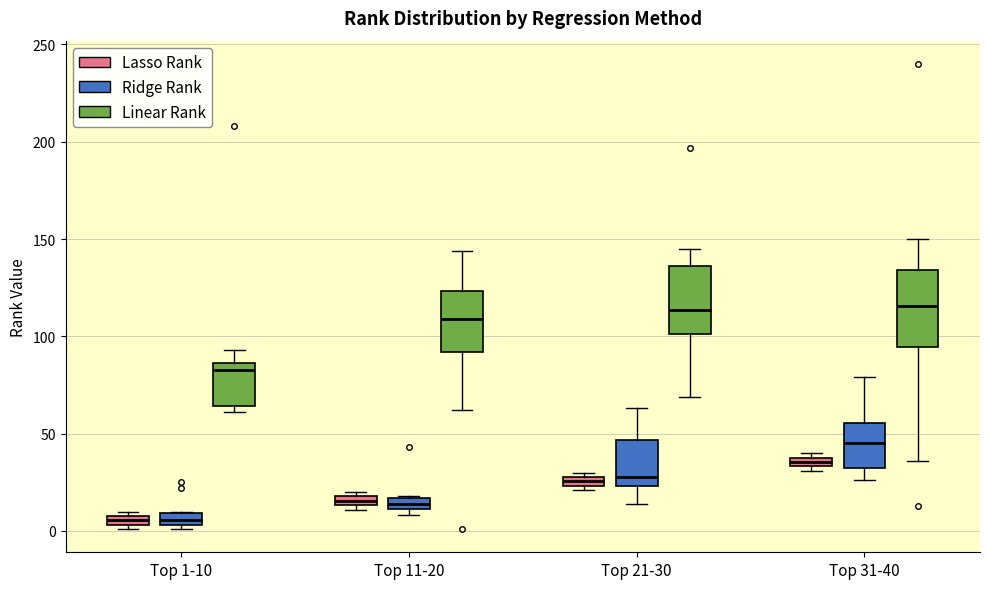

Where is the upper edge of the box for Top 1-10 (Ridge Rank) on the y-axis? The values are not printed on the chart, so give them approximately, as read against the axis.

10